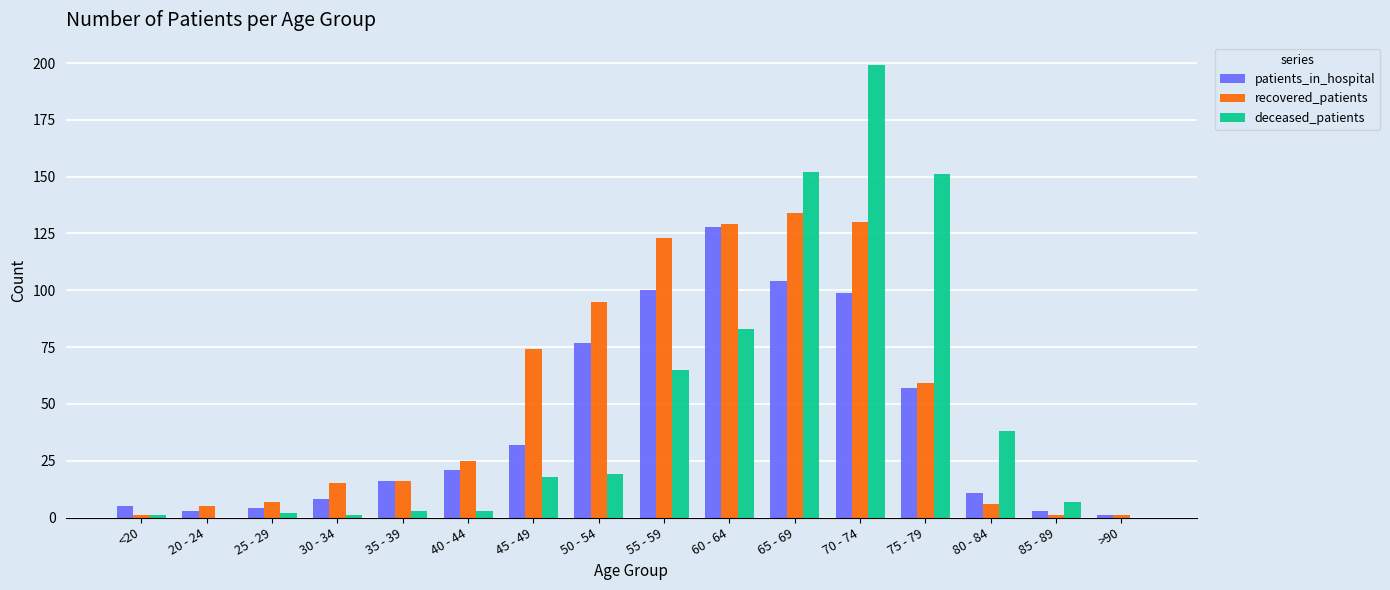

Is the value of deceased_patients at 85 - 89 greater than the value of recovered_patients at 40 - 44?

No